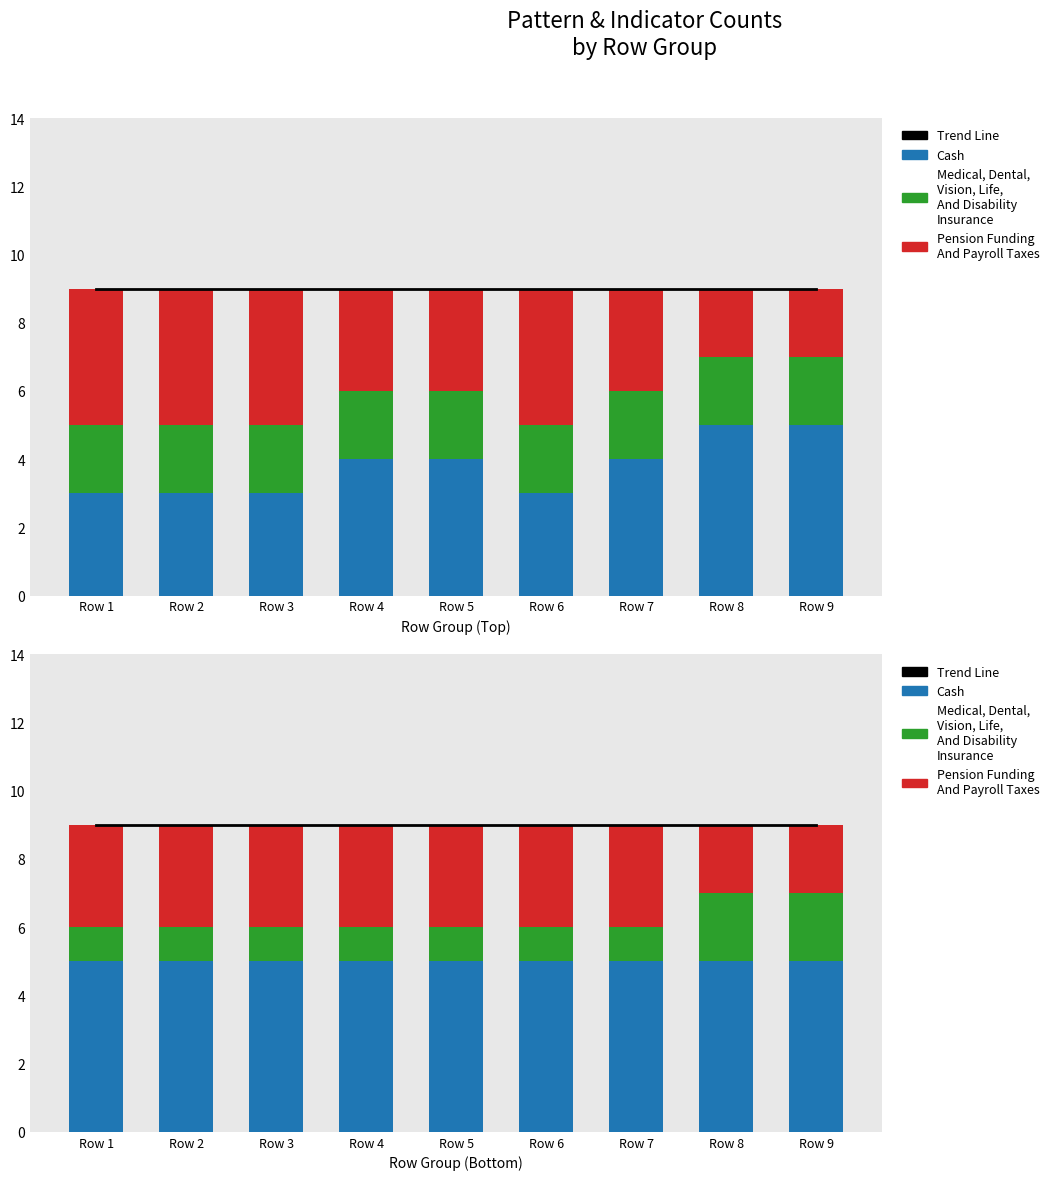

Rank the categories by Trend Line value from lowest to highest.

Row 1, Row 2, Row 3, Row 4, Row 5, Row 6, Row 7, Row 8, Row 9